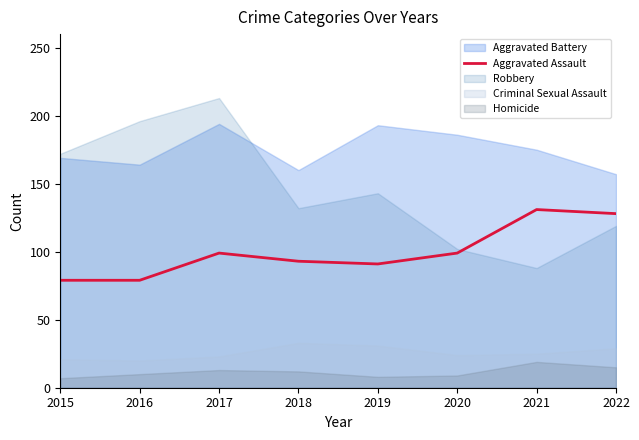

True or false: Aggravated Assault has a value of 128 at 2022.

True